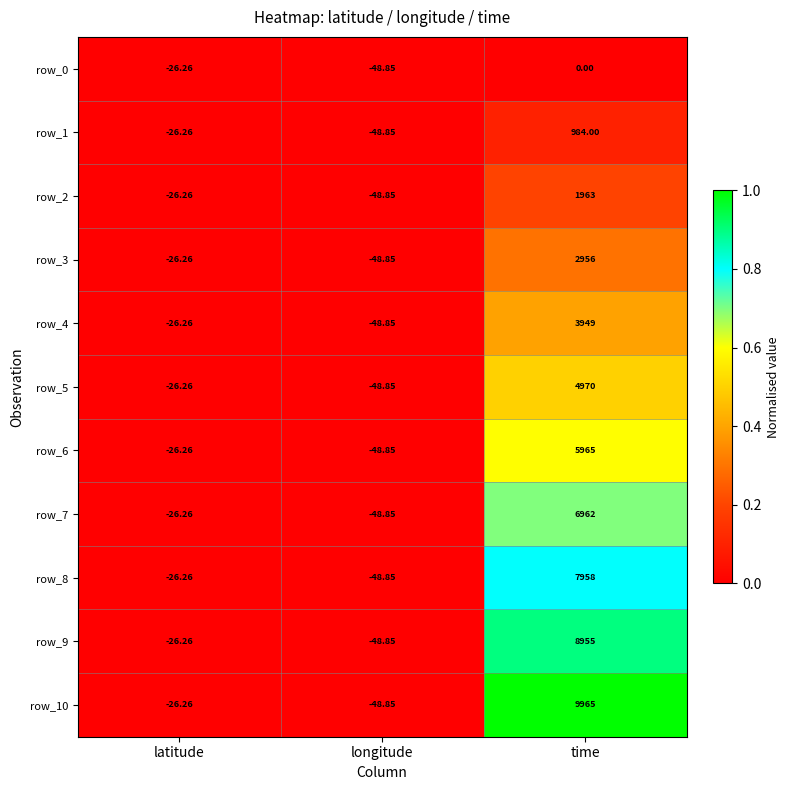

Which category has the highest value in the row_0 series?

time